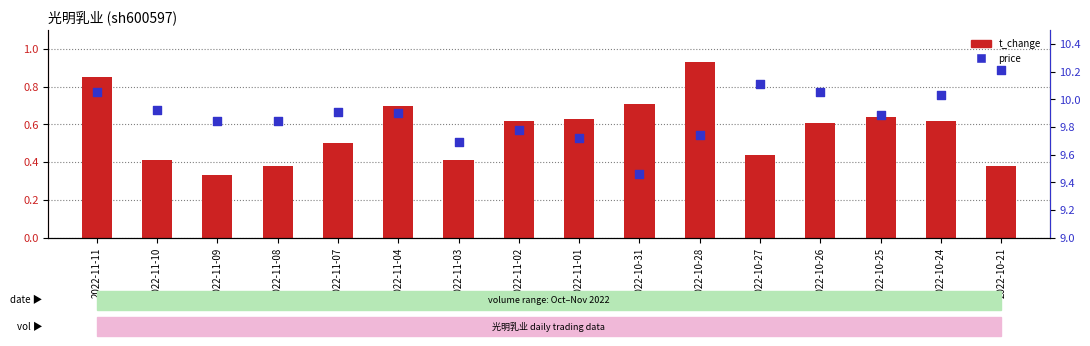

What are all the series names shown in the legend?

t_change, price